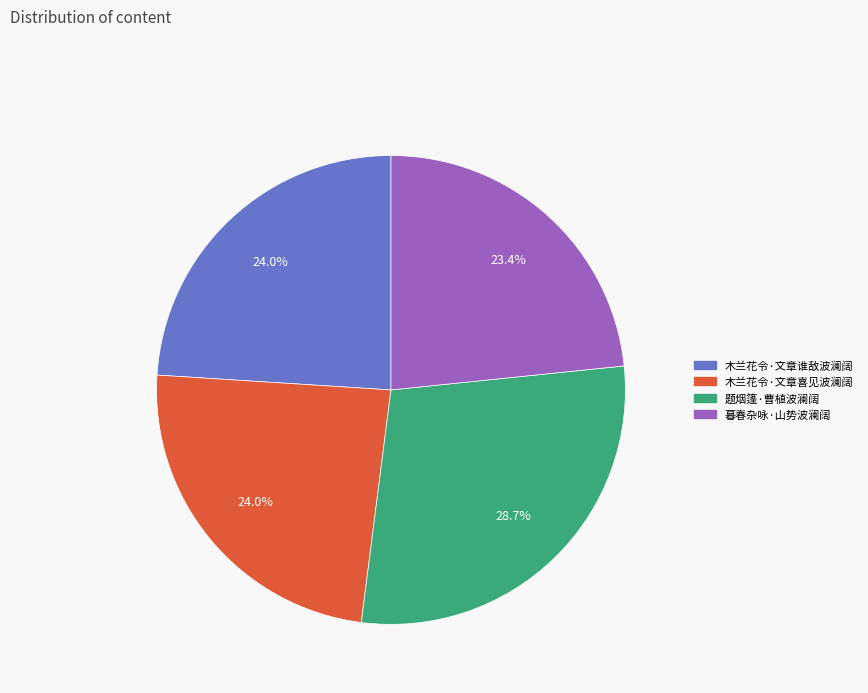

What is the total percentage of 木兰花令·文章喜见波澜阔 and 木兰花令·文章谁敌波澜阔?

48.0%